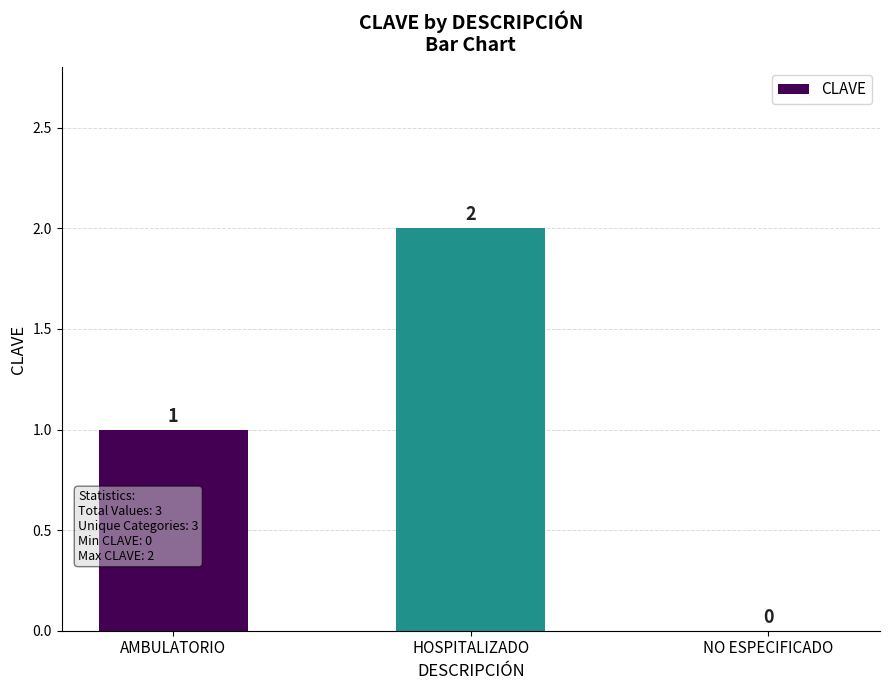

Reading left to right, list all the values displayed in this chart.

AMBULATORIO=1	HOSPITALIZADO=2	NO ESPECIFICADO=0